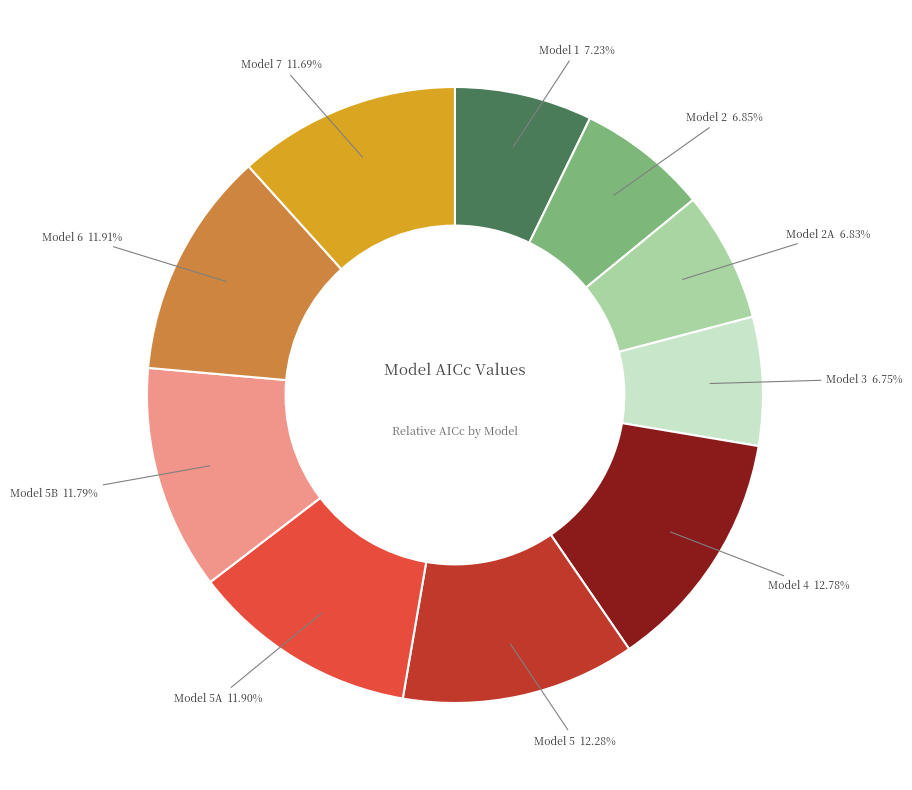

To the nearest percent, what percentage of the pie is Model 5A?

12%